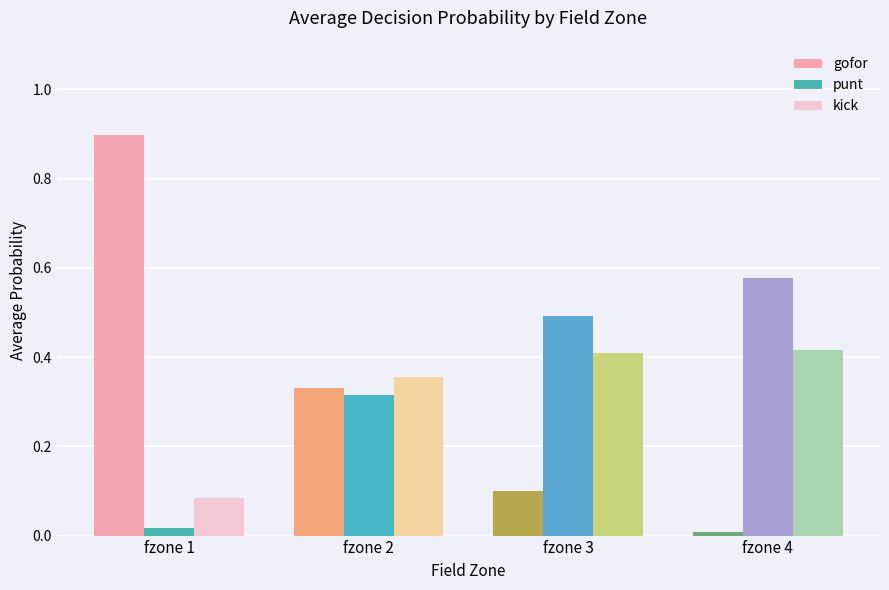

List the labels in order of gofor value, smallest first.

fzone 4, fzone 3, fzone 2, fzone 1